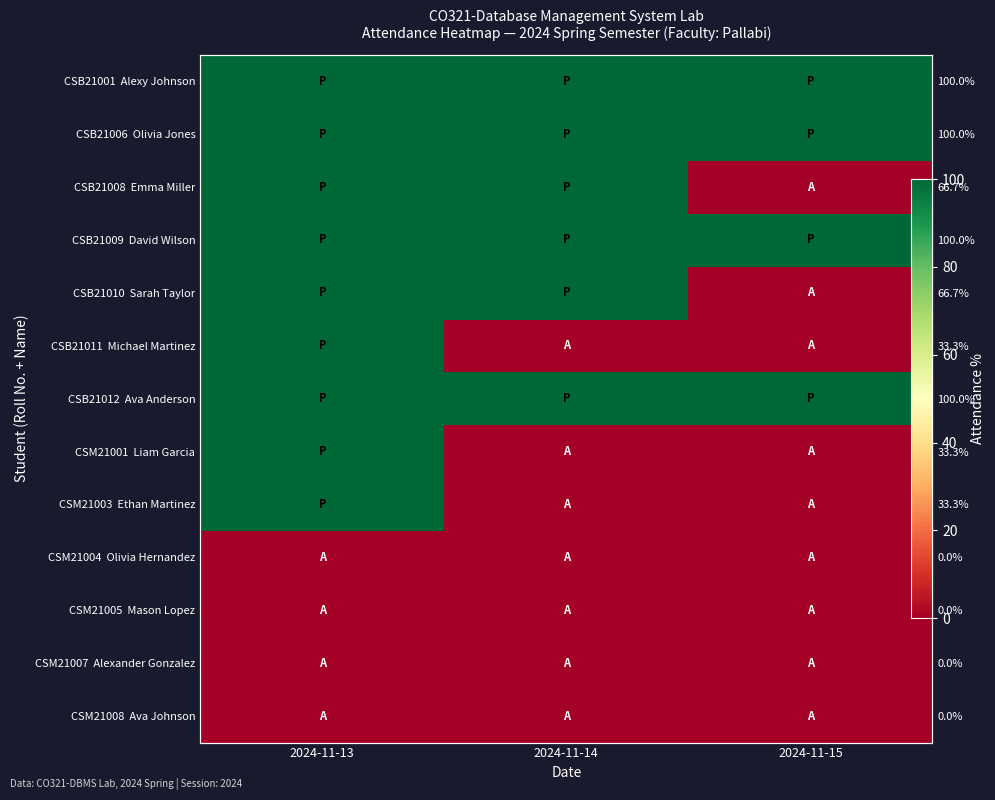

Which series has the largest range (max minus min)?

CSB21008 Emma Miller